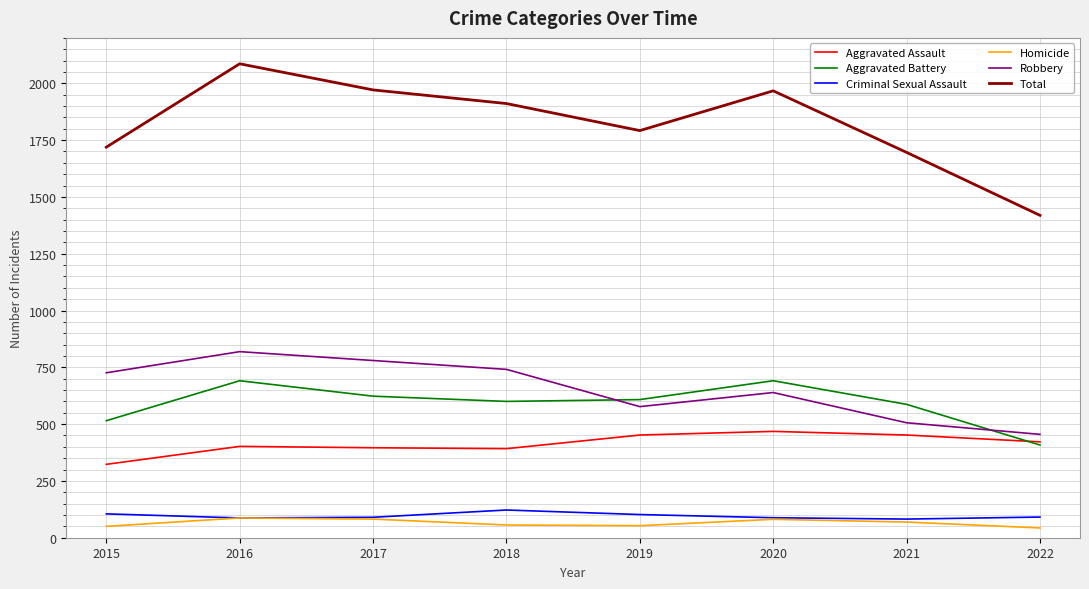

True or false: Total and Robbery intersect in this chart.

False